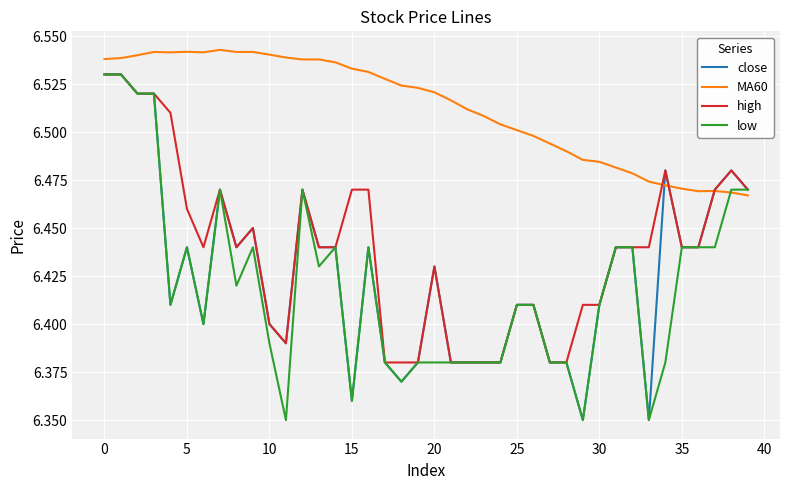

Which series has the largest total across all categories?

MA60